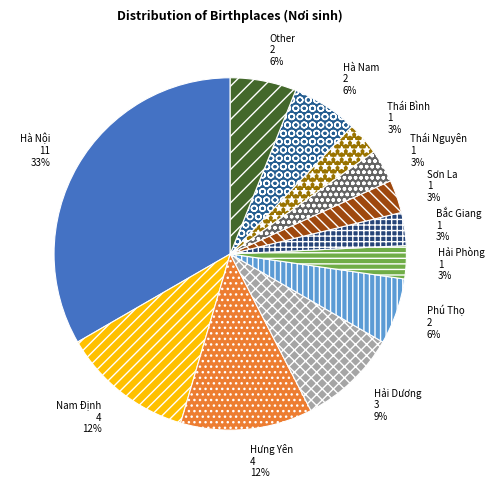

Is it true that Bắc Giang is 3% of the pie?

True